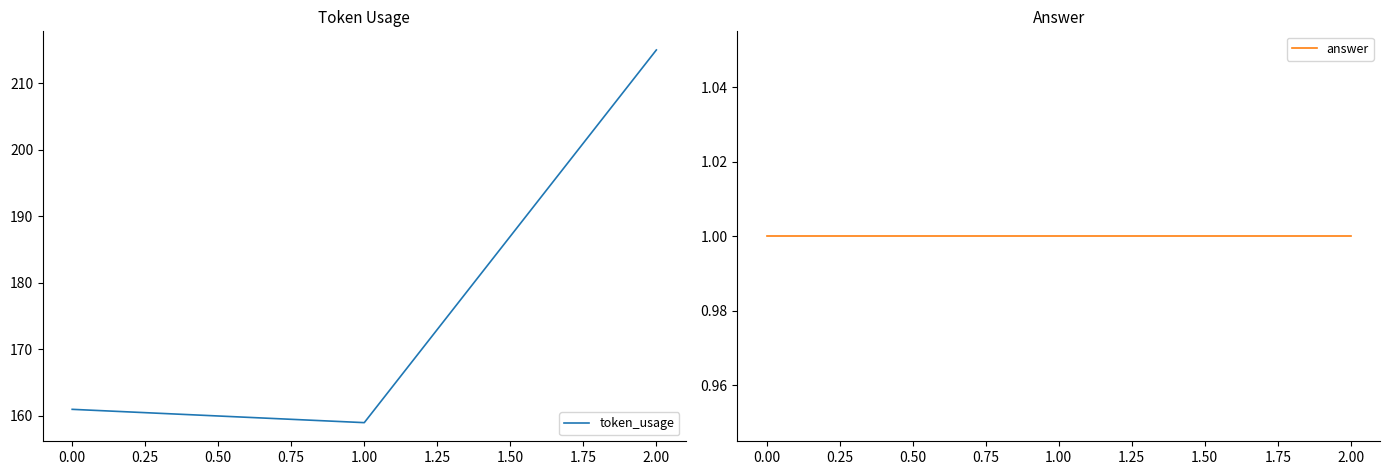

Does the chart display data point markers on the line(s)?

No